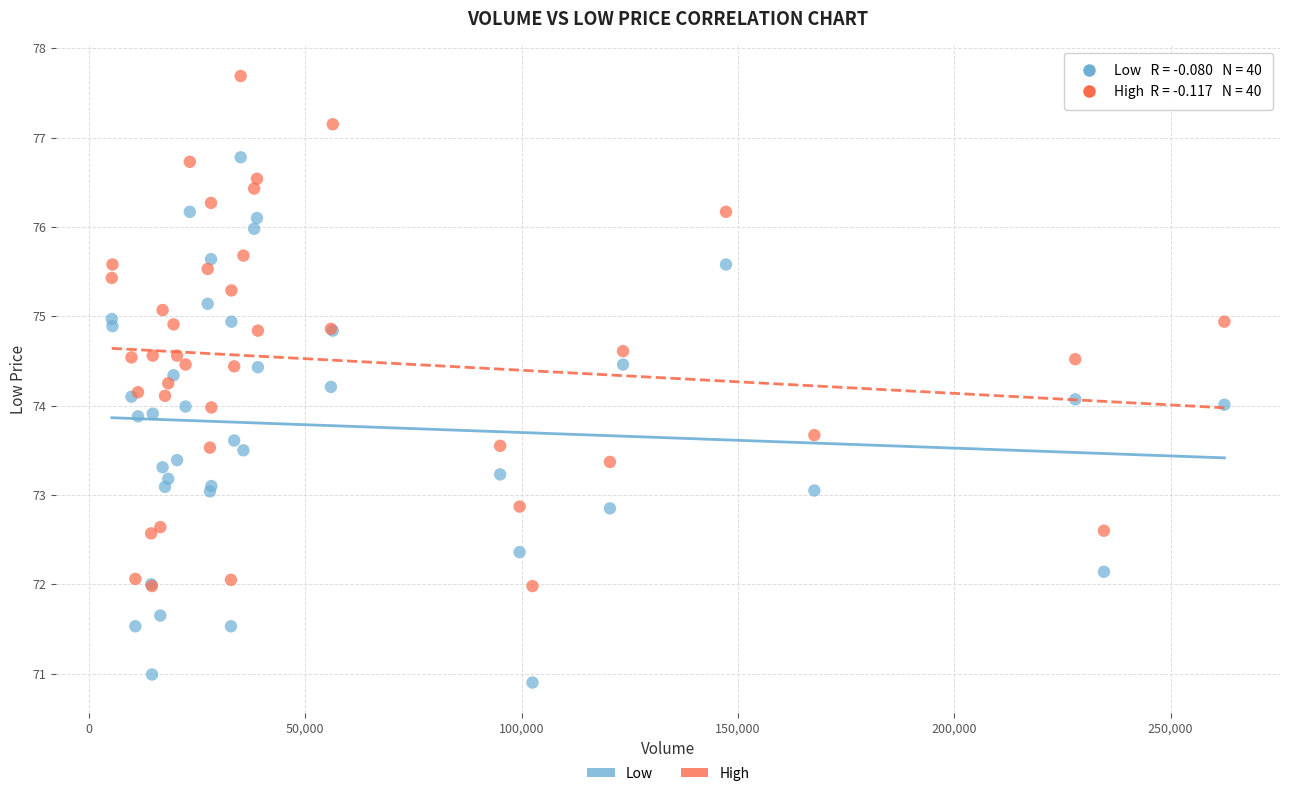

What are all the series names shown in the legend?

Low, High